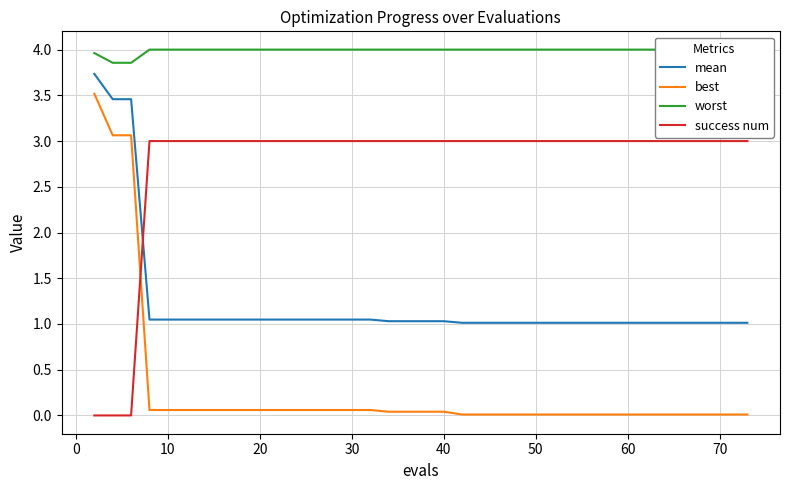

Reading left to right, extract all data points from this chart.

mean: 3.7	3.5	3.5	1.0	1.0	1.0	1.0	1.0	1.0	1.0	1.0	1.0	1.0	1.0	1.0	1.0	1.0	1.0	1.0	1.0	1.0	1.0	1.0	1.0	1.0	1.0	1.0	1.0	1.0	1.0	1.0	1.0	1.0	1.0	1.0	1.0	1.0	1.0	1.0	1.0
best: 3.5	3.1	3.1	0.1	0.1	0.1	0.1	0.1	0.1	0.1	0.1	0.1	0.1	0.1	0.1	0.1	0.1	0.0	0.0	0.0	0.0	0.0	0.0	0.0	0.0	0.0	0.0	0.0	0.0	0.0	0.0	0.0	0.0	0.0	0.0	0.0	0.0	0.0	0.0	0.0
worst: 4.0	3.9	3.9	4.0	4.0	4.0	4.0	4.0	4.0	4.0	4.0	4.0	4.0	4.0	4.0	4.0	4.0	4.0	4.0	4.0	4.0	4.0	4.0	4.0	4.0	4.0	4.0	4.0	4.0	4.0	4.0	4.0	4.0	4.0	4.0	4.0	4.0	4.0	4.0	4.0
success num: 0.0	0.0	0.0	3.0	3.0	3.0	3.0	3.0	3.0	3.0	3.0	3.0	3.0	3.0	3.0	3.0	3.0	3.0	3.0	3.0	3.0	3.0	3.0	3.0	3.0	3.0	3.0	3.0	3.0	3.0	3.0	3.0	3.0	3.0	3.0	3.0	3.0	3.0	3.0	3.0